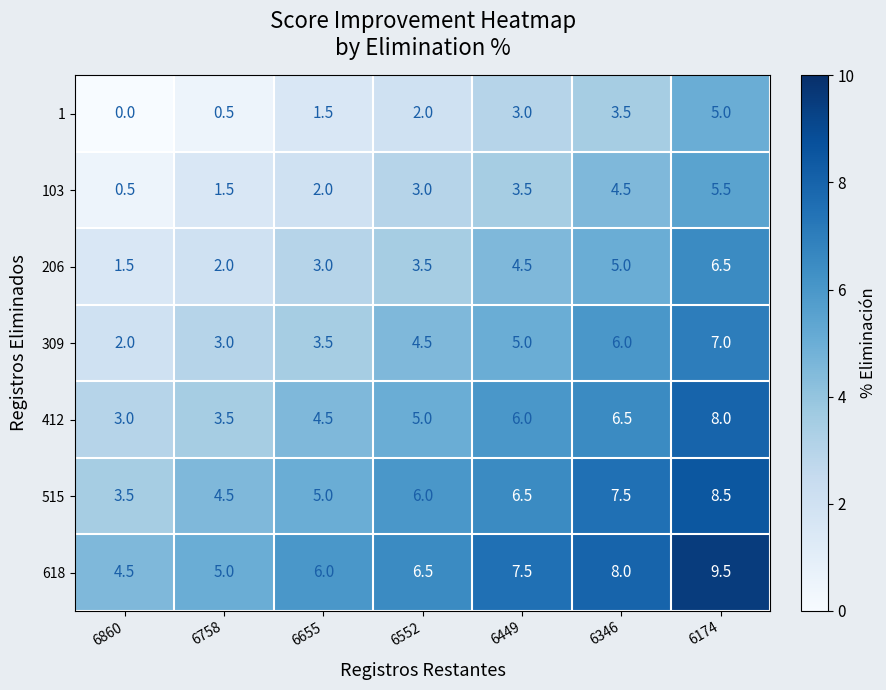

Rank the series by their maximum value, from lowest to highest.

1, 103, 206, 309, 412, 515, 618